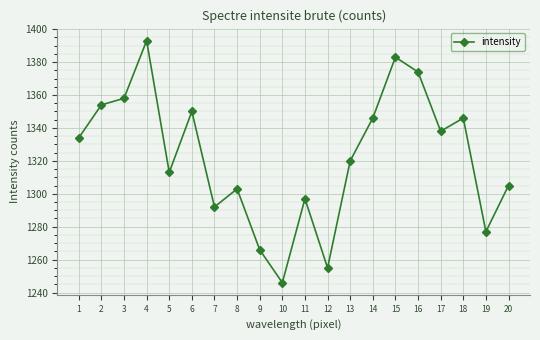

What is the maximum value shown in the chart?

1393